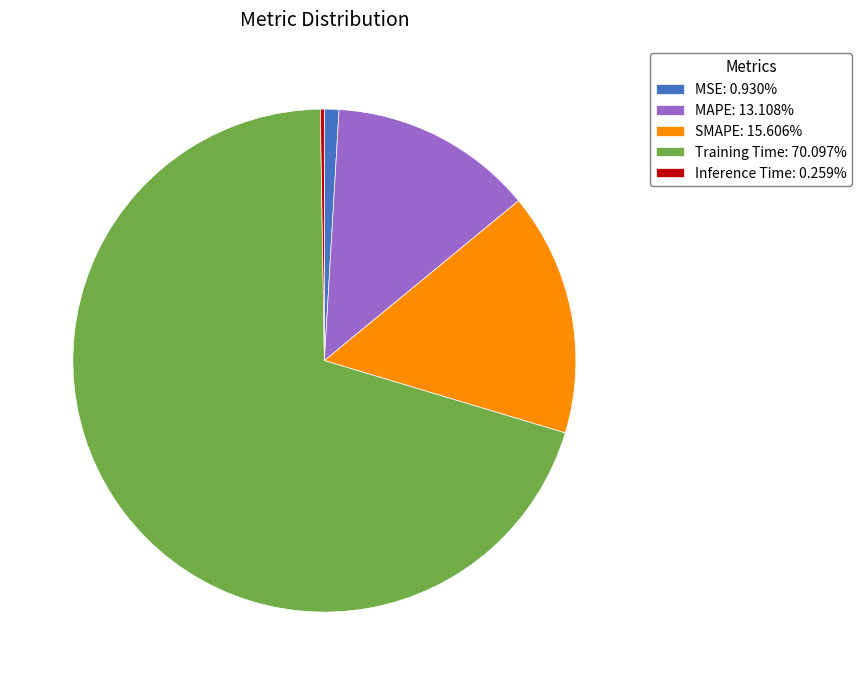

Is there a majority slice in this chart?

Yes